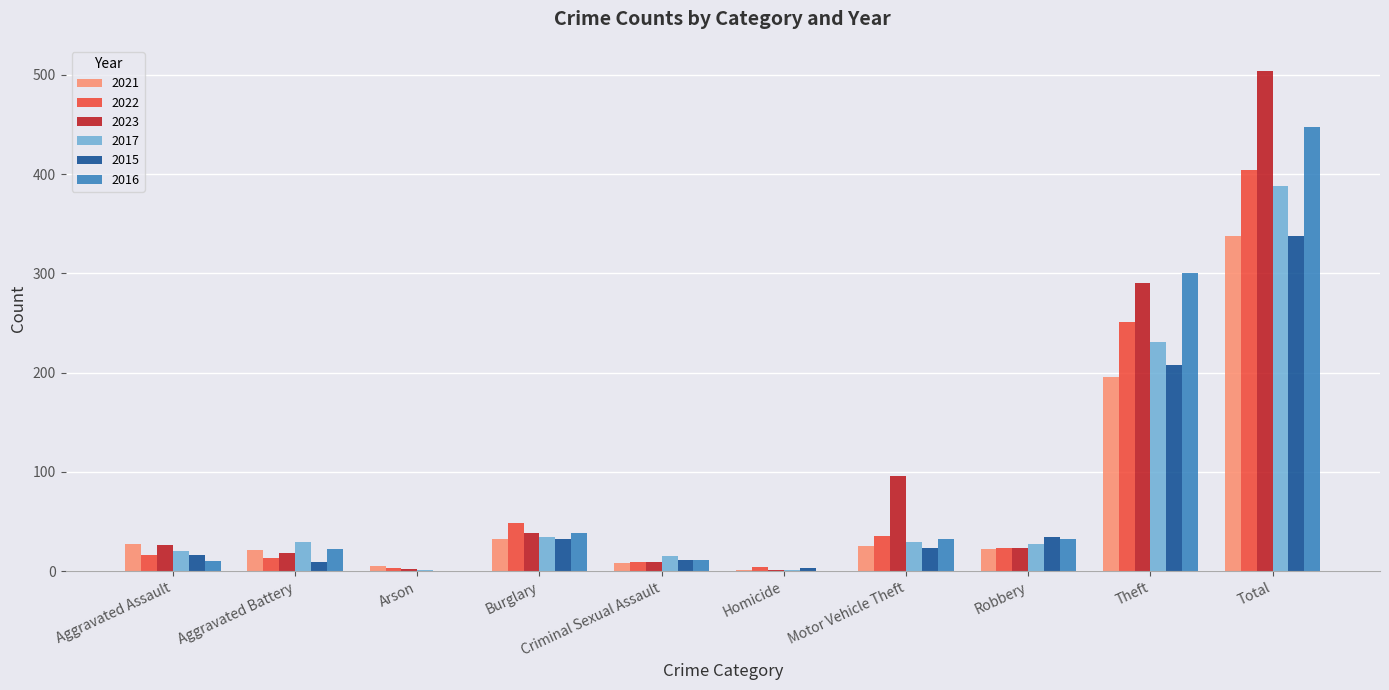

Where is 2016 nearest to the value 223?

Theft